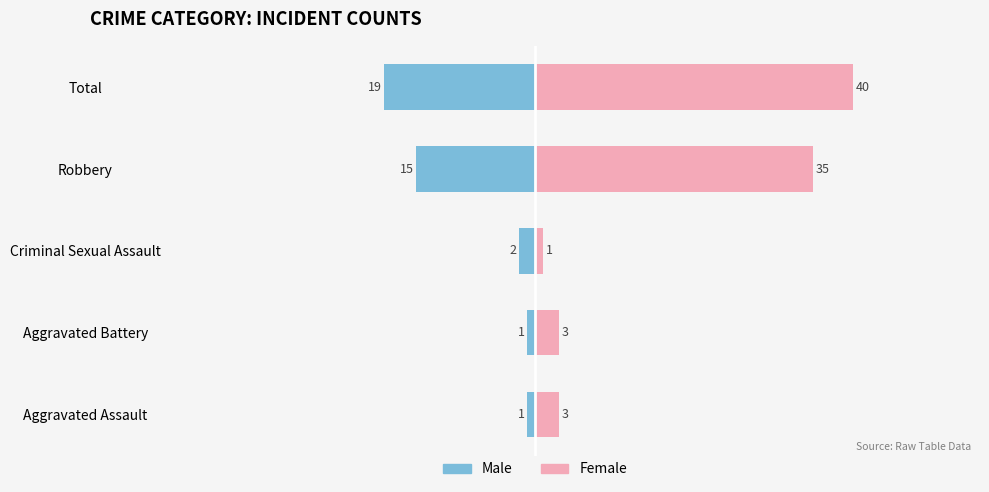

What are all the series names shown in the legend?

Male, Female